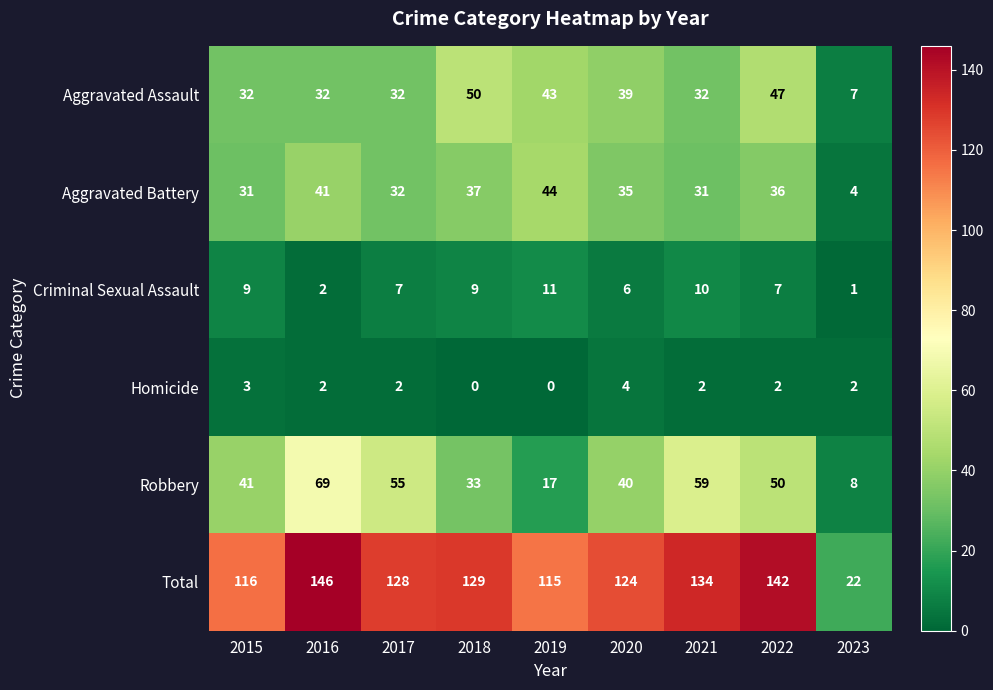

At which category is the sum across all series the highest?

2016